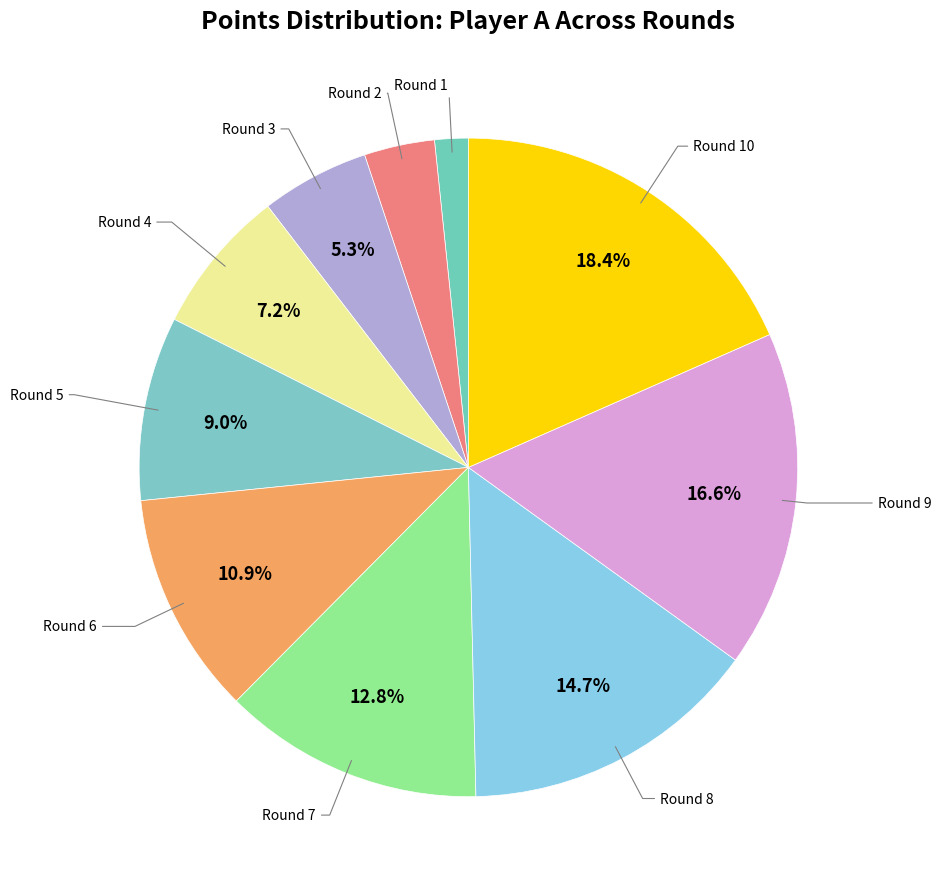

How many slices are in this pie chart?

10